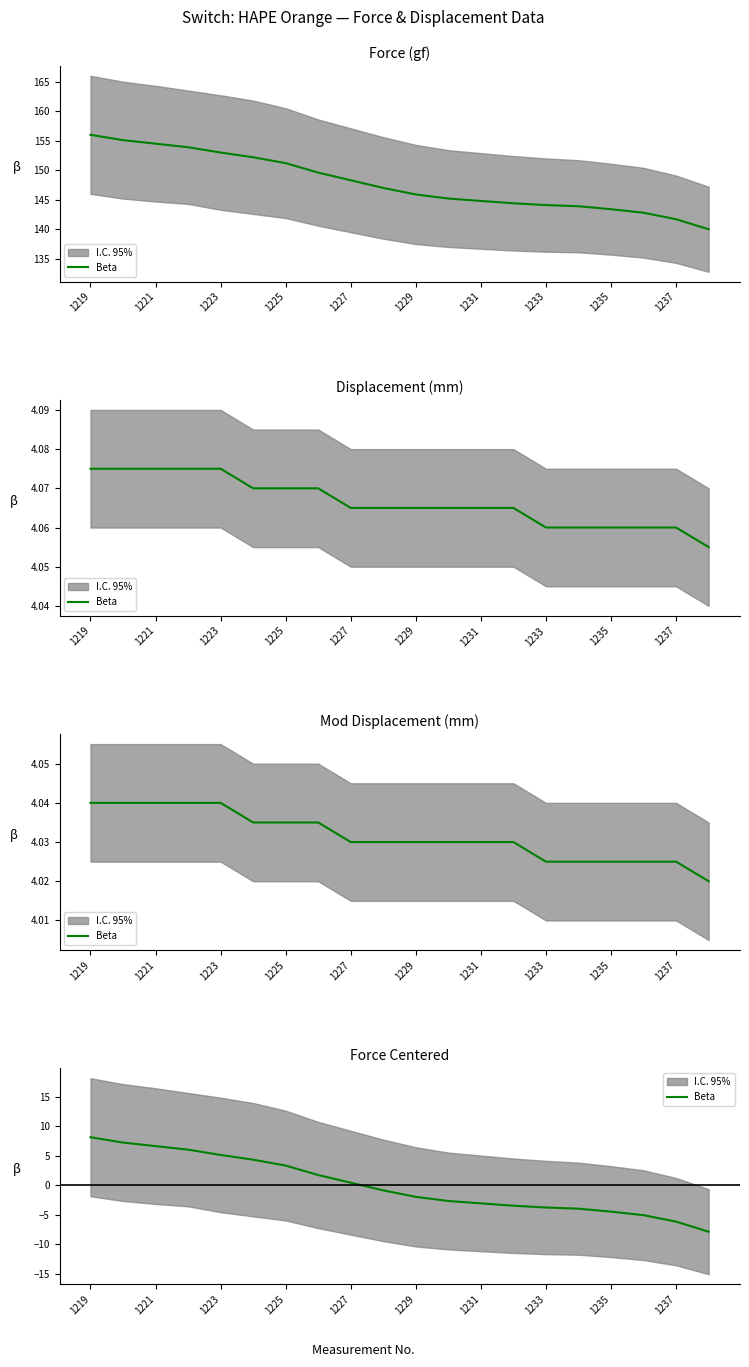

At which label does the data first exceed 0?

1219